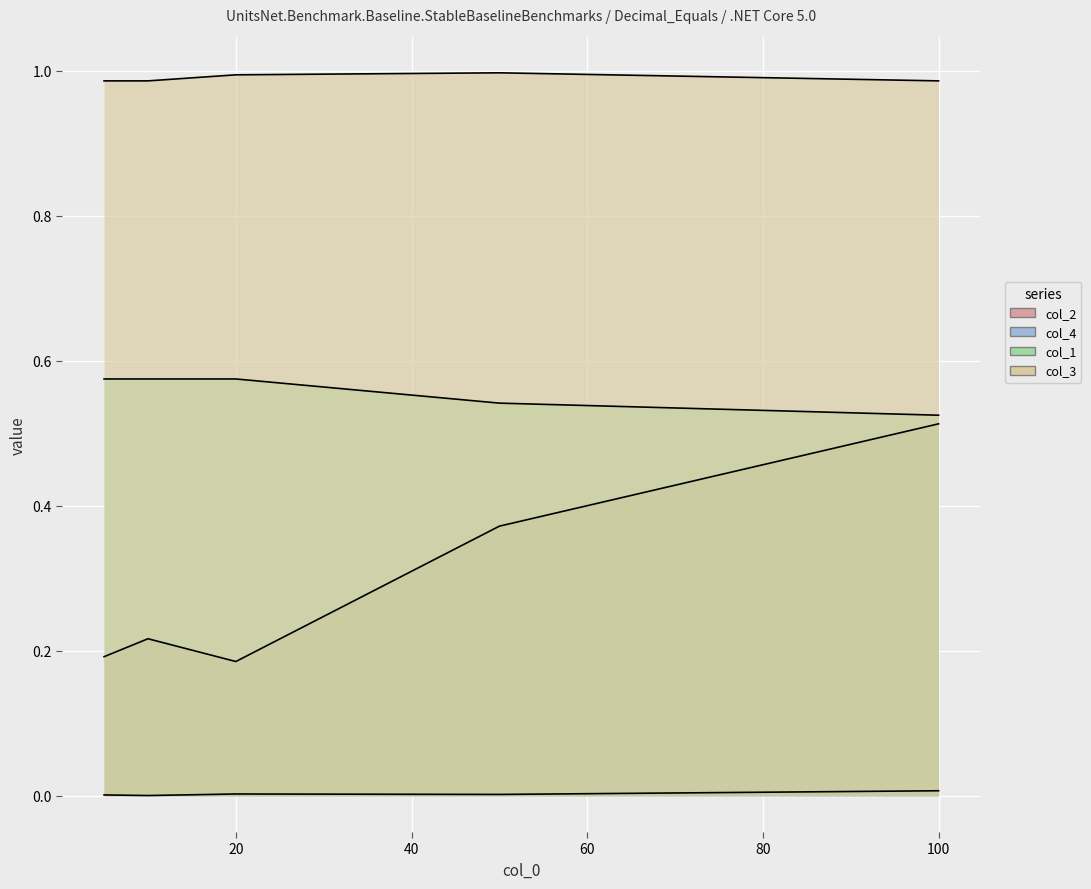

What is the approximate value of col_1 at 5?

0.6